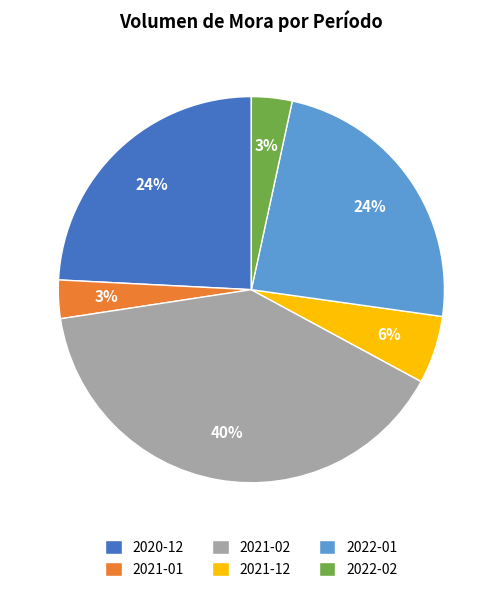

Do 2022-02 and 2021-12 together represent more than half of the pie?

No